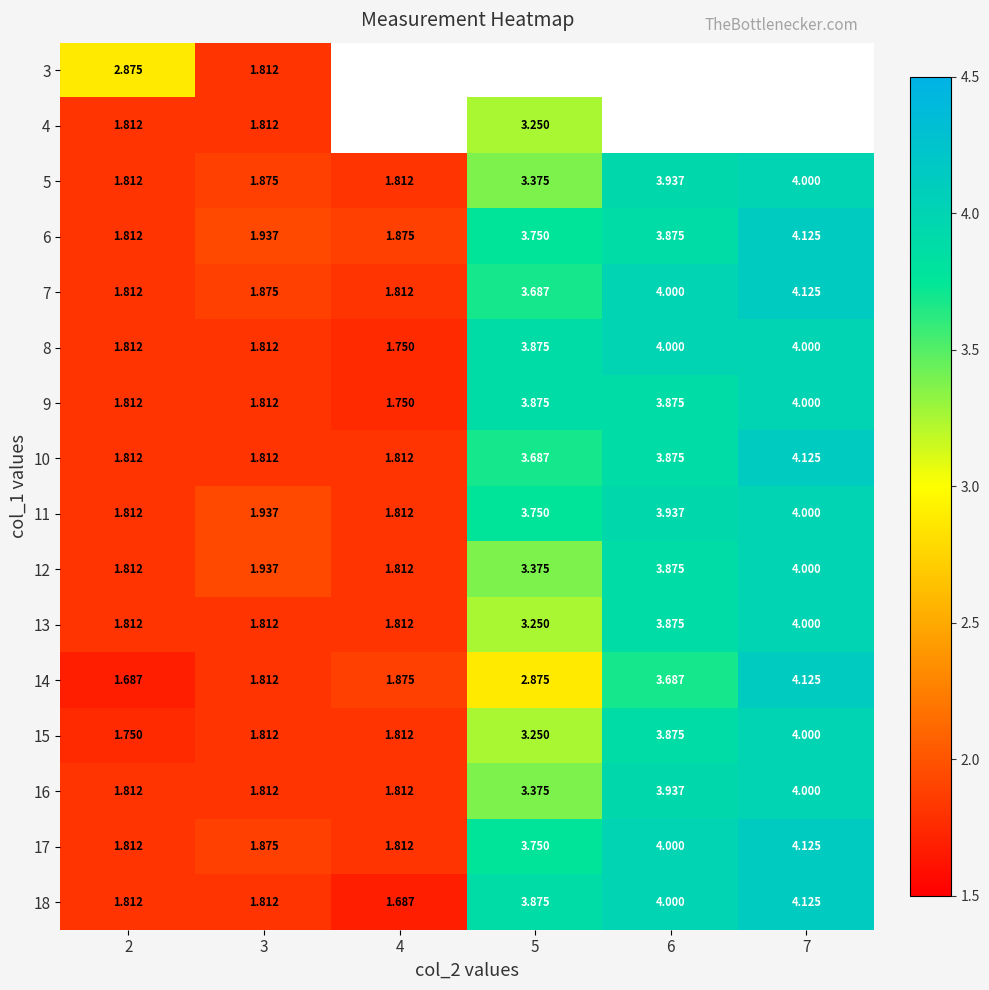

What is the spread (max minus min) of values at 3?

0.1